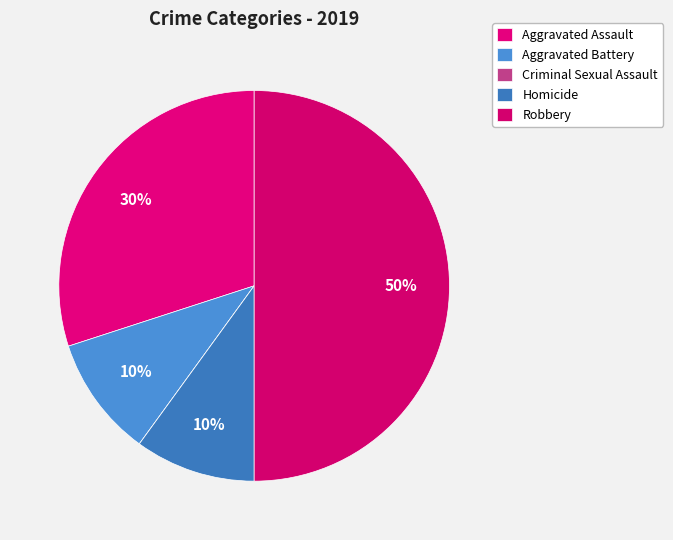

Which category has the smallest portion of the pie?

Criminal Sexual Assault